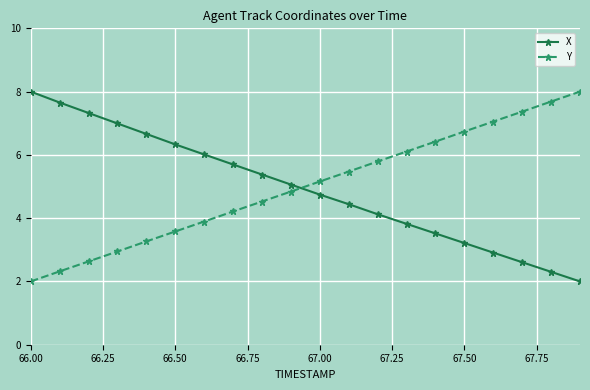

After their last crossing, which series has the higher values: Y or X?

Y